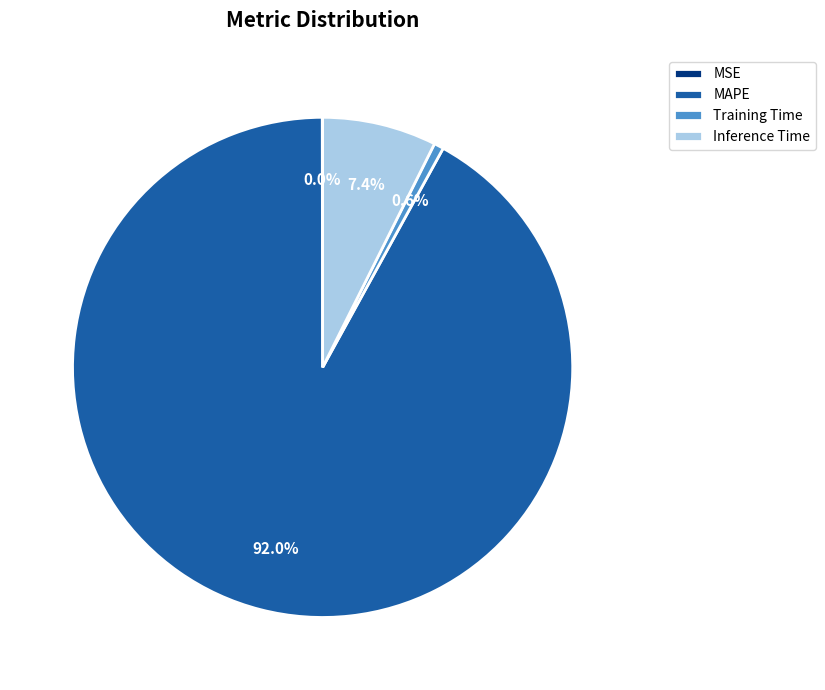

Which category has the biggest portion of the pie?

MAPE